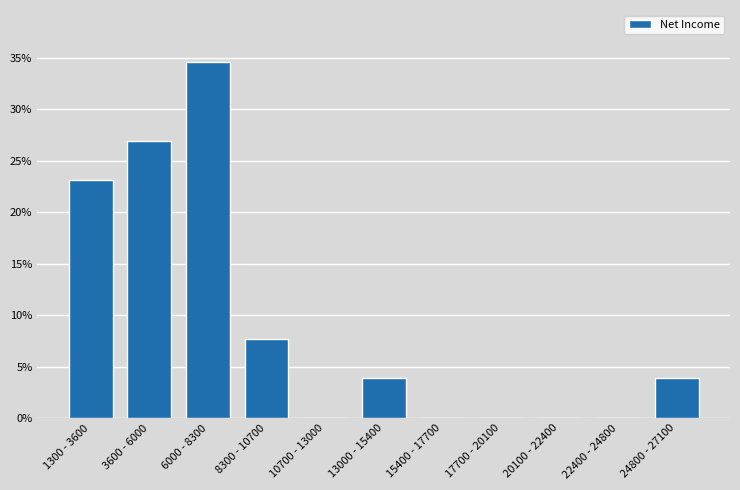

Reading right to left, transcribe all the data shown in this chart.

24800 - 27100=3.8	22400 - 24800=0.0	20100 - 22400=0.0	17700 - 20100=0.0	15400 - 17700=0.0	13000 - 15400=3.8	10700 - 13000=0.0	8300 - 10700=7.7	6000 - 8300=34.6	3600 - 6000=26.9	1300 - 3600=23.1